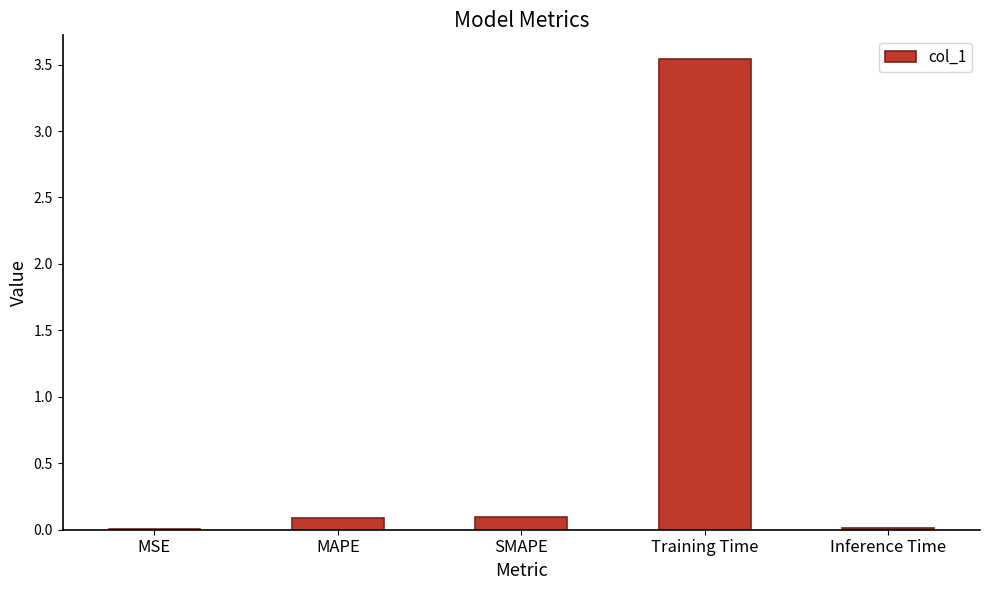

Are the bars horizontal?

No